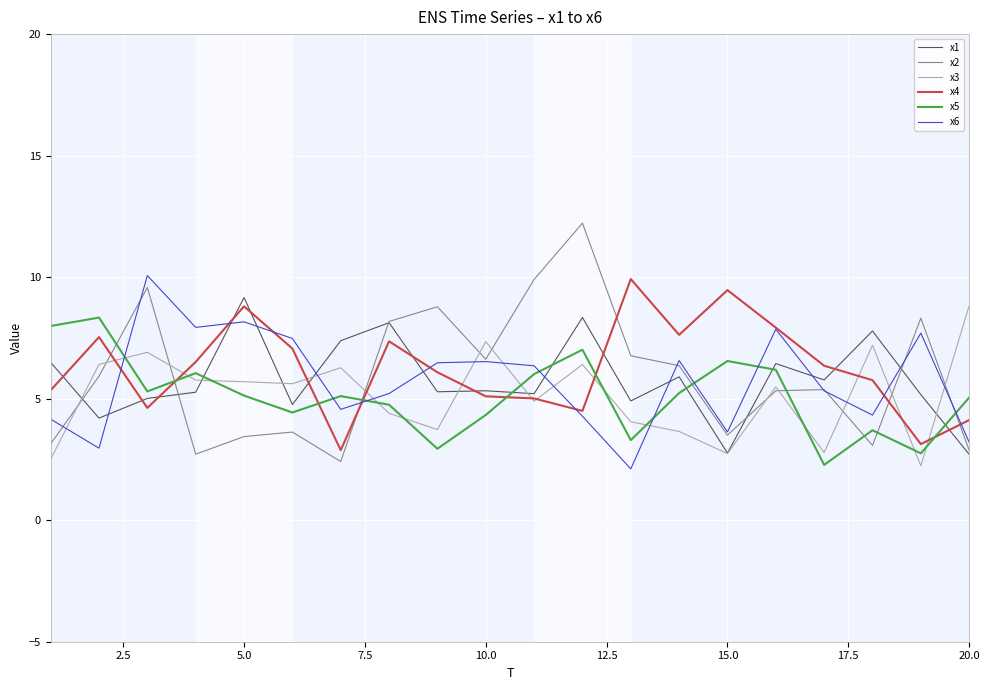

True or false: x5 has more than 1 points higher than both neighbors.

True